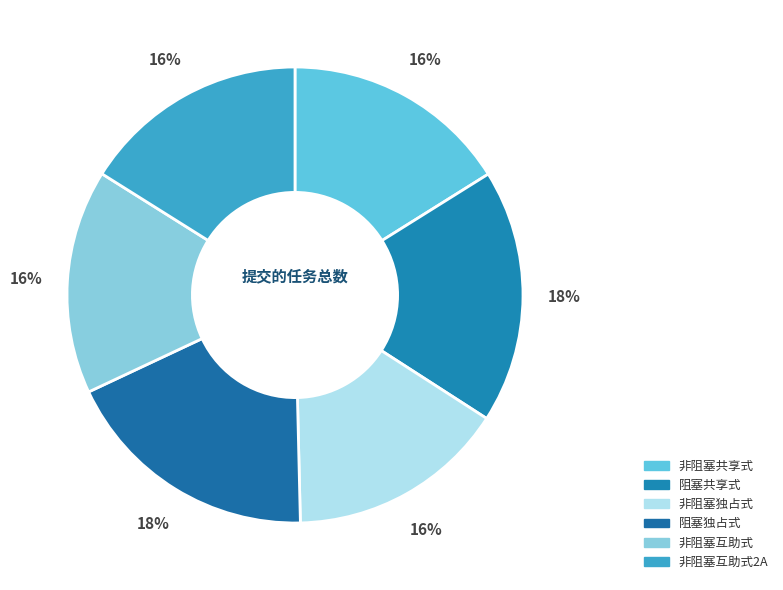

True or false: 阻塞独占式 accounts for 18% of the total.

True